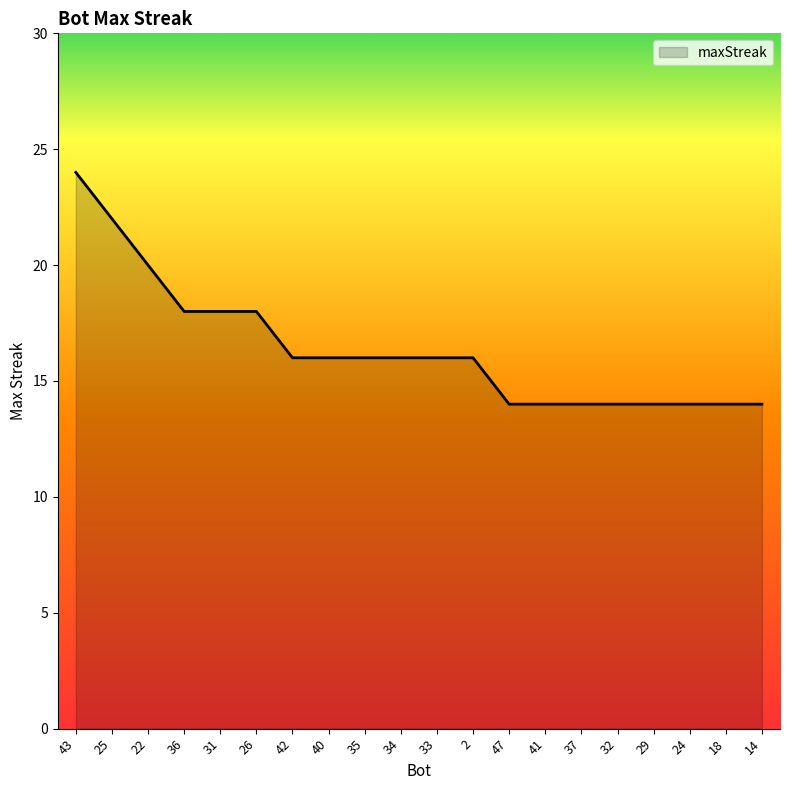

What is the sum of all values?

328